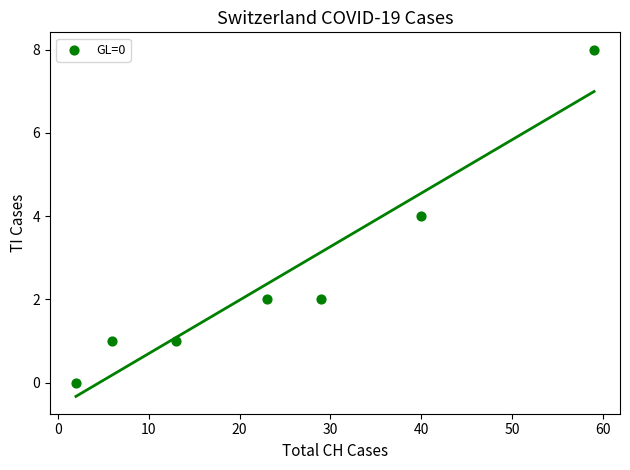

What is the average X value?

25